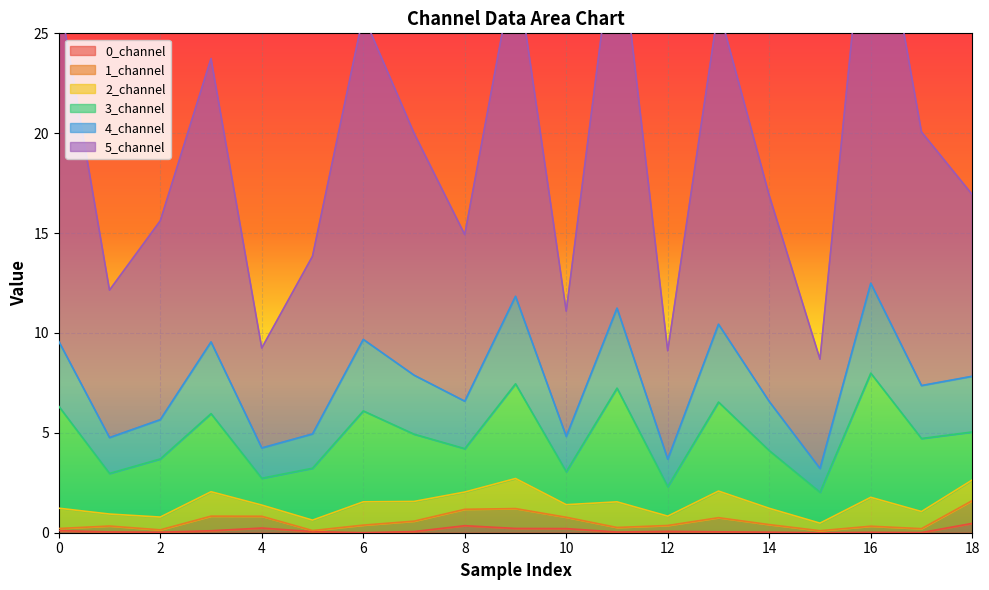

At which category does 0_channel reach its first local valley?

2